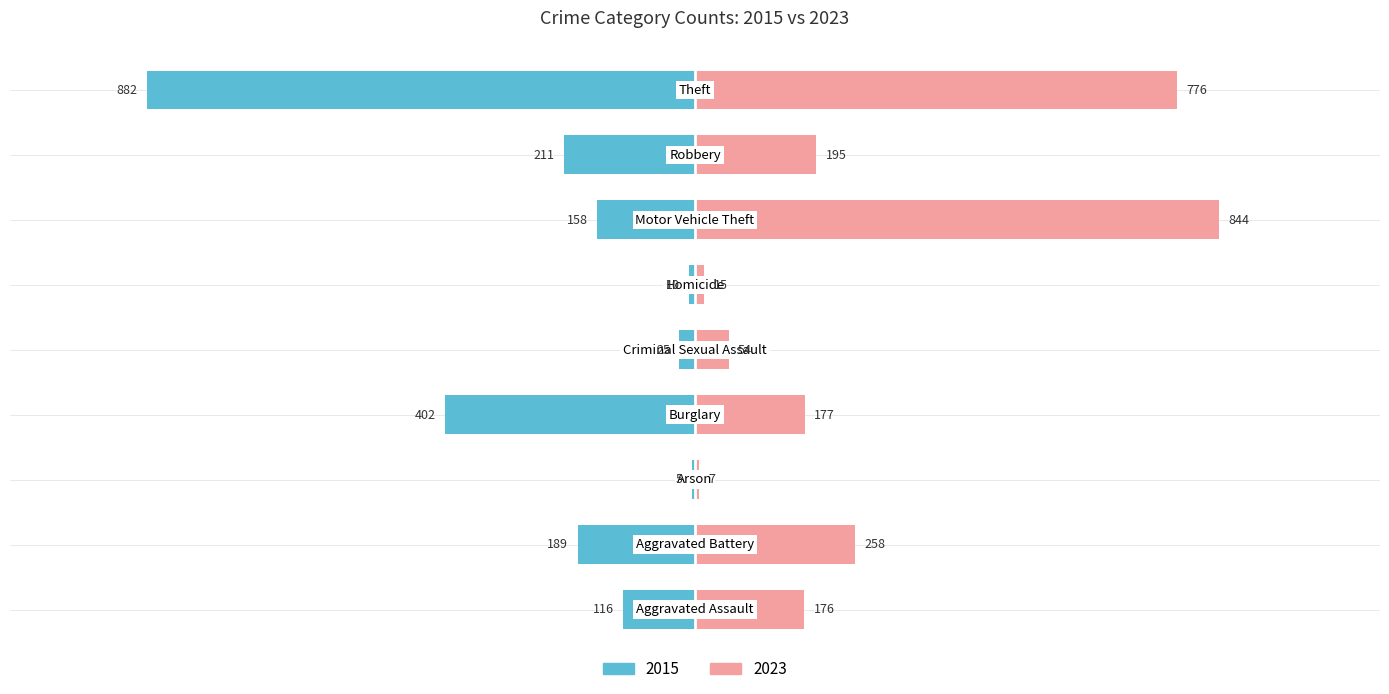

True or false: 2023 has a value of 314 at Theft.

False